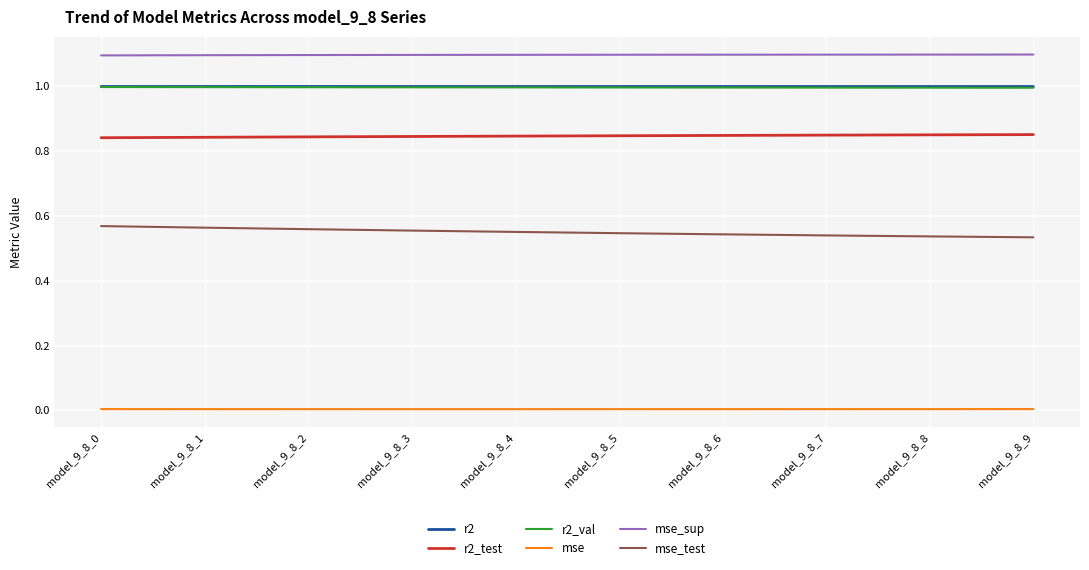

True or false: r2_val has a value of 1.0 at model_9_8_1.

True